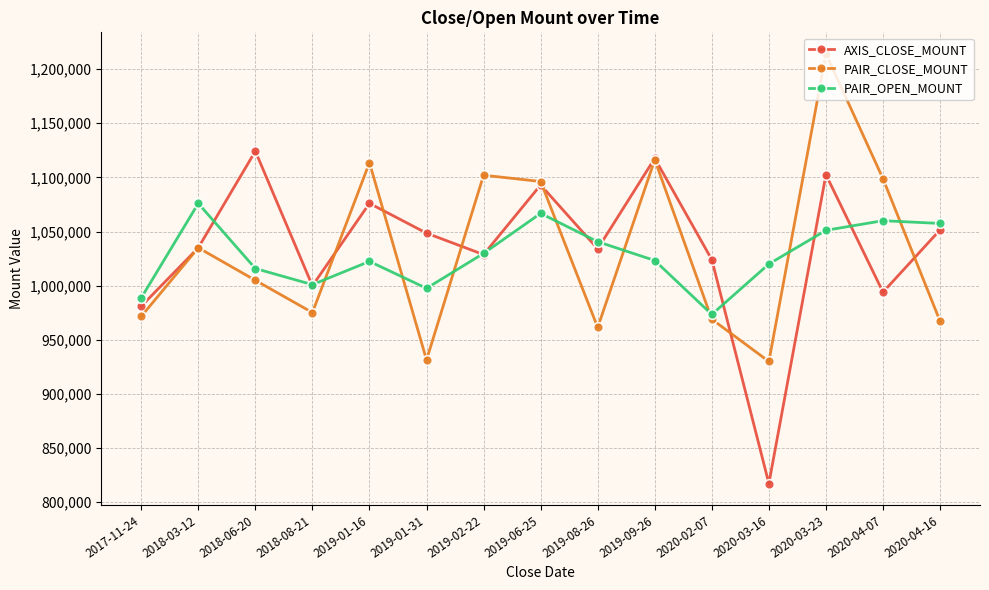

How many interior local peaks does the PAIR_CLOSE_MOUNT series have?

5